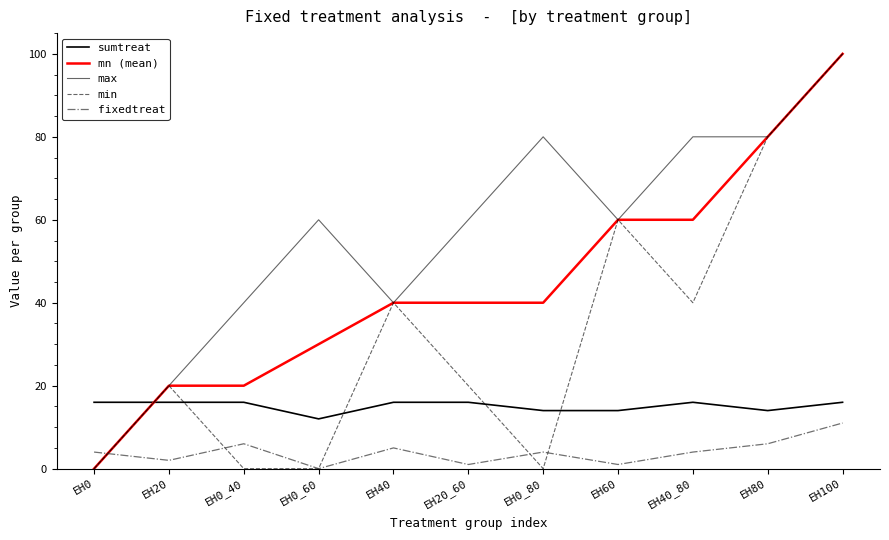

Where is the first local maximum for fixedtreat?

EH0_40